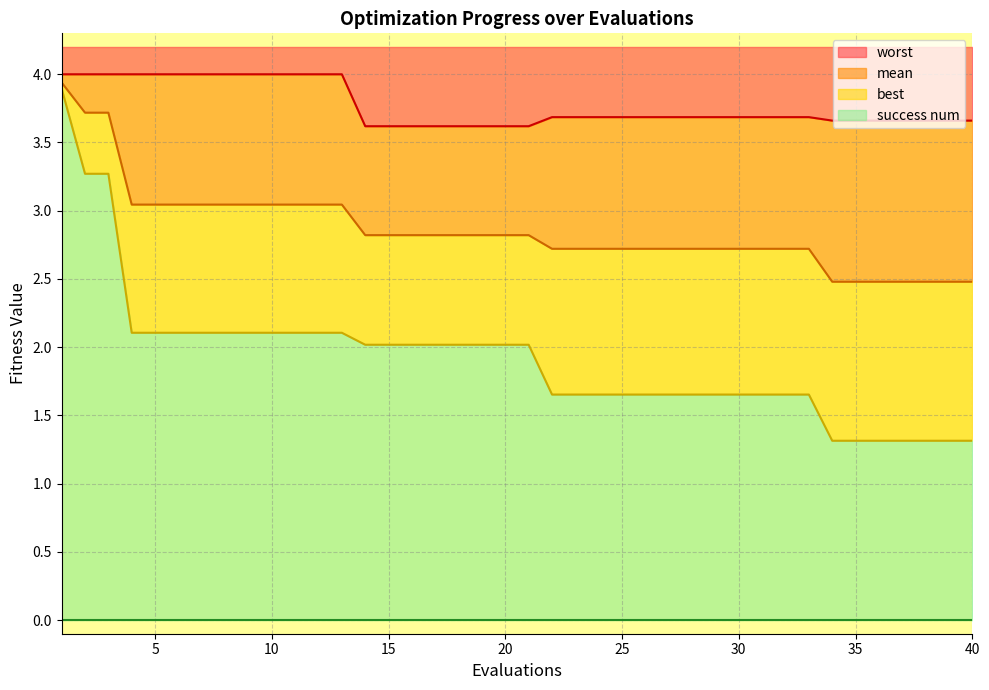

What is the value of the best point at the 17th from the left?

2.0